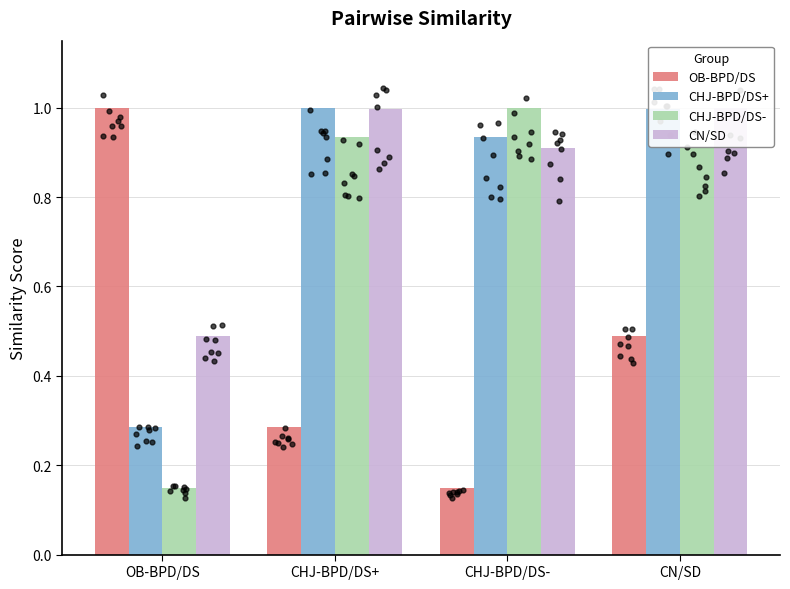

Which series has the largest Y range (max minus min)?

OB-BPD/DS